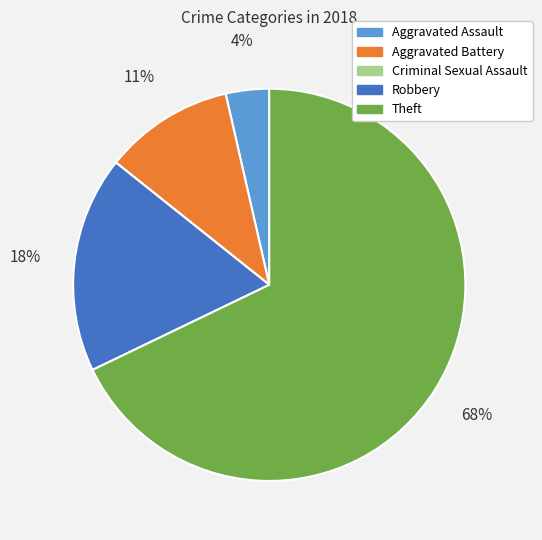

True or false: Robbery accounts for 18% of the total.

True